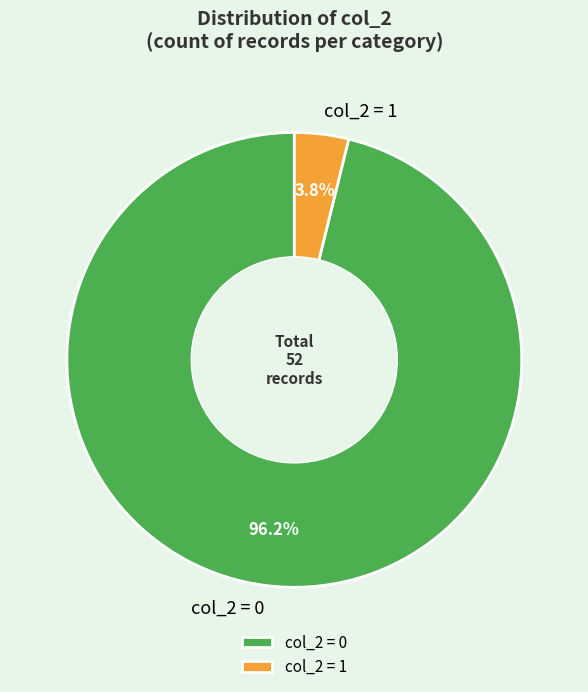

Which has a higher value, col_2 = 1 or col_2 = 0?

col_2 = 0